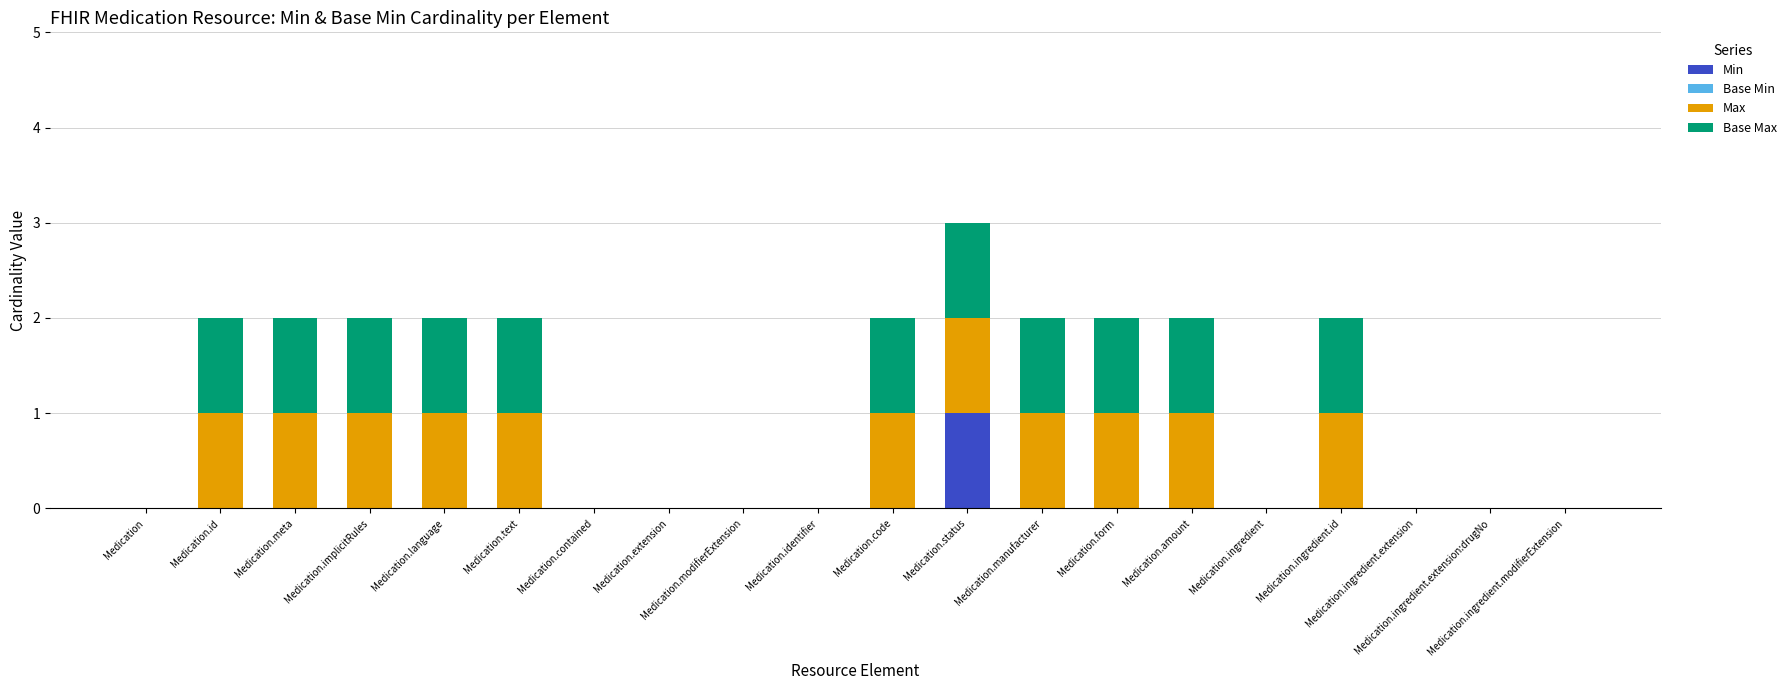

List the labels in order of Base Max value, smallest first.

Medication, Medication.contained, Medication.extension, Medication.modifierExtension, Medication.identifier, Medication.ingredient, Medication.ingredient.extension, Medication.ingredient.extension:drugNo, Medication.ingredient.modifierExtension, Medication.id, Medication.meta, Medication.implicitRules, Medication.language, Medication.text, Medication.code, Medication.status, Medication.manufacturer, Medication.form, Medication.amount, Medication.ingredient.id